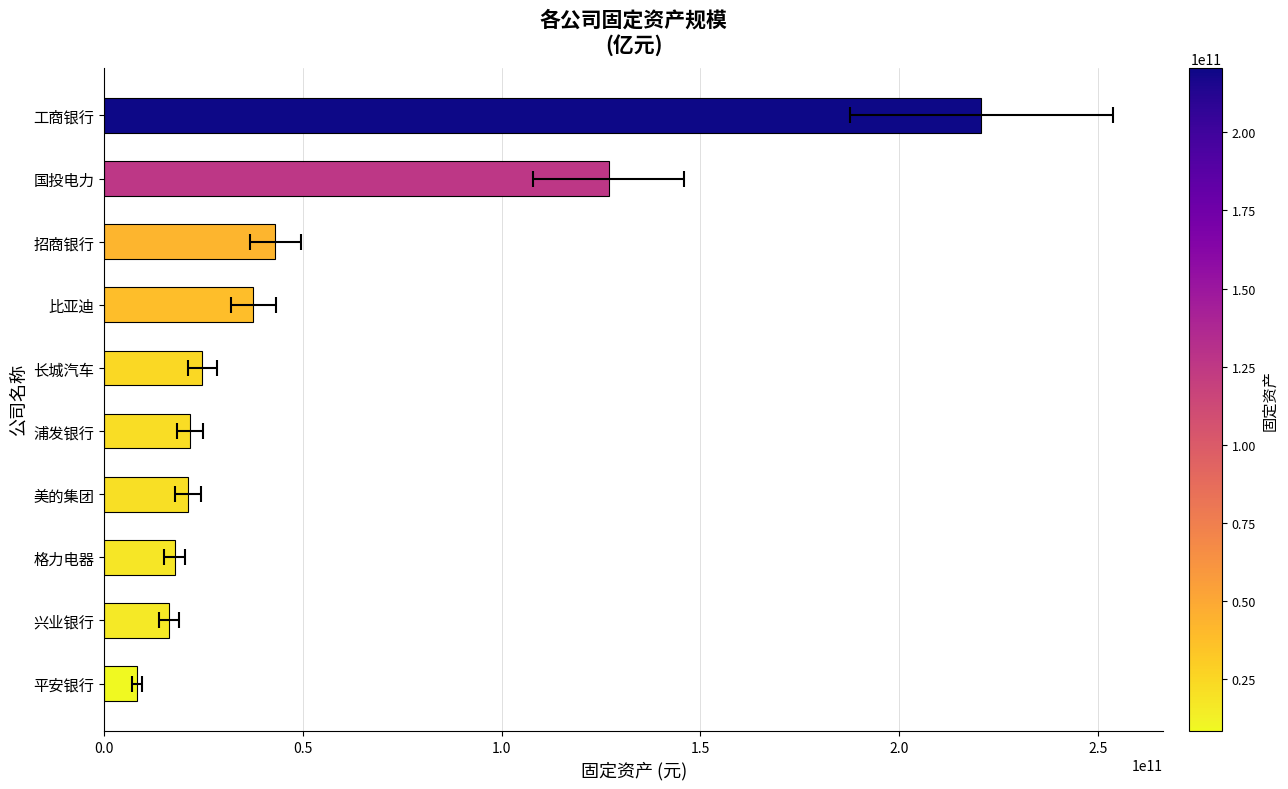

Where is the data nearest to the value 114483500000?

国投电力